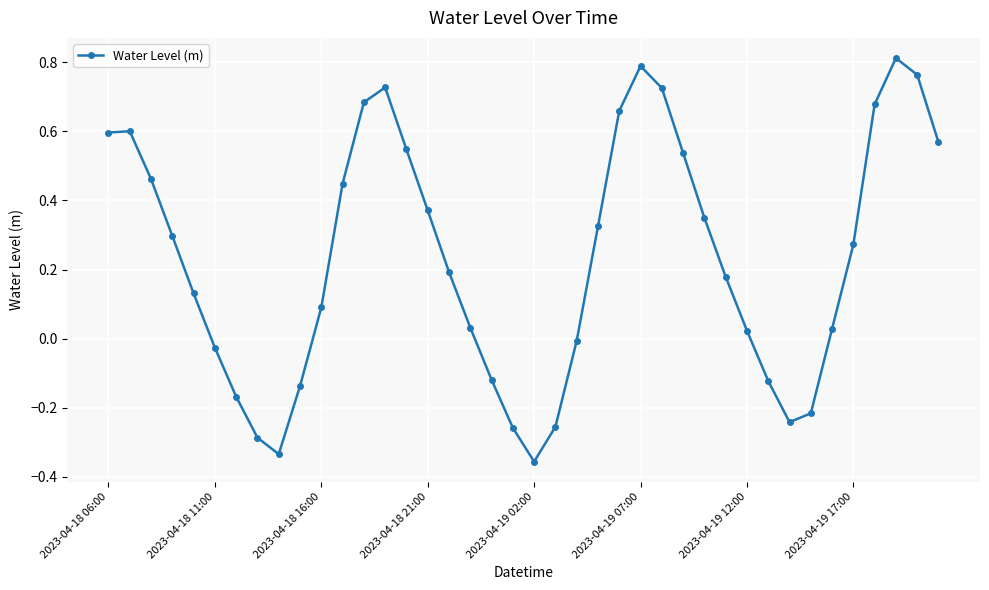

What is the sum of all values?

9.4